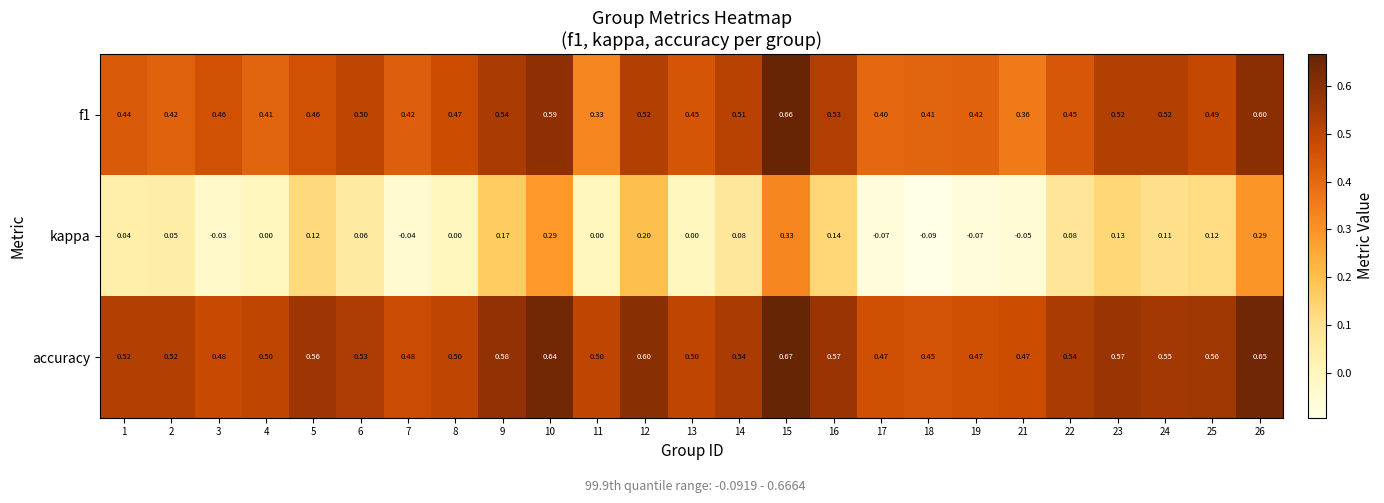

Which series has the largest total across all categories?

accuracy